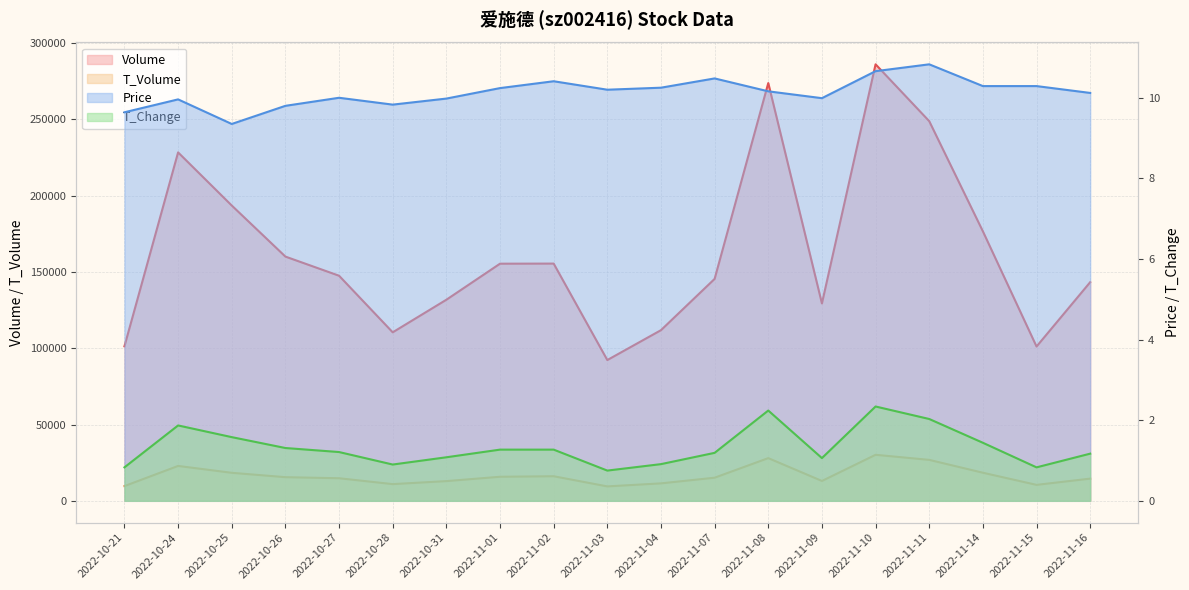

Where is the first local maximum for Price (line)?

2022-10-24